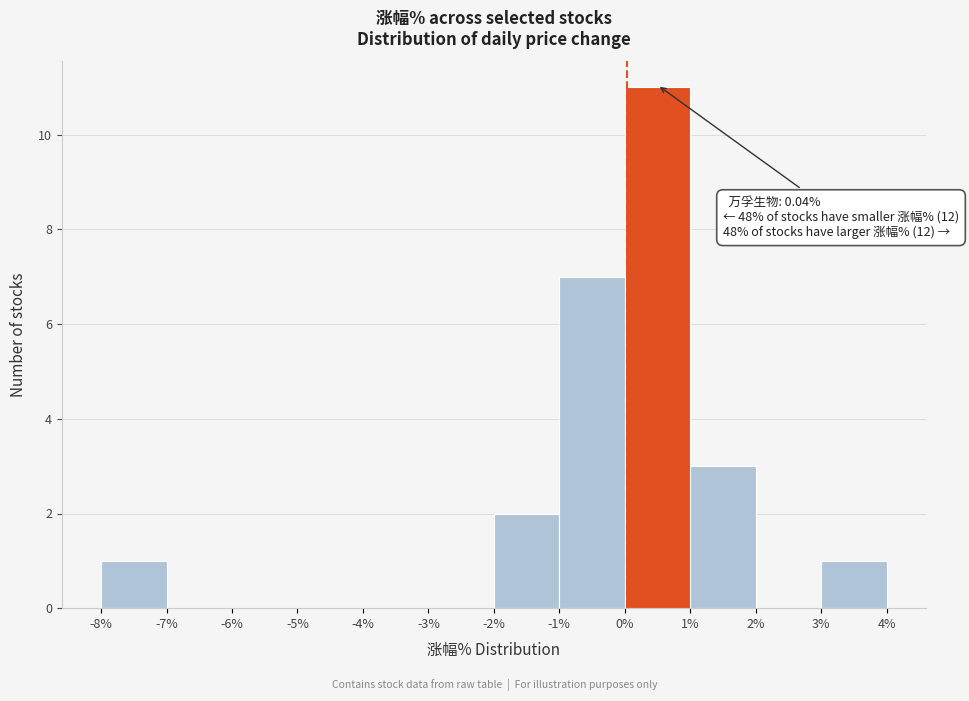

Which range on the x-axis has the tallest bar?

0% to 1%